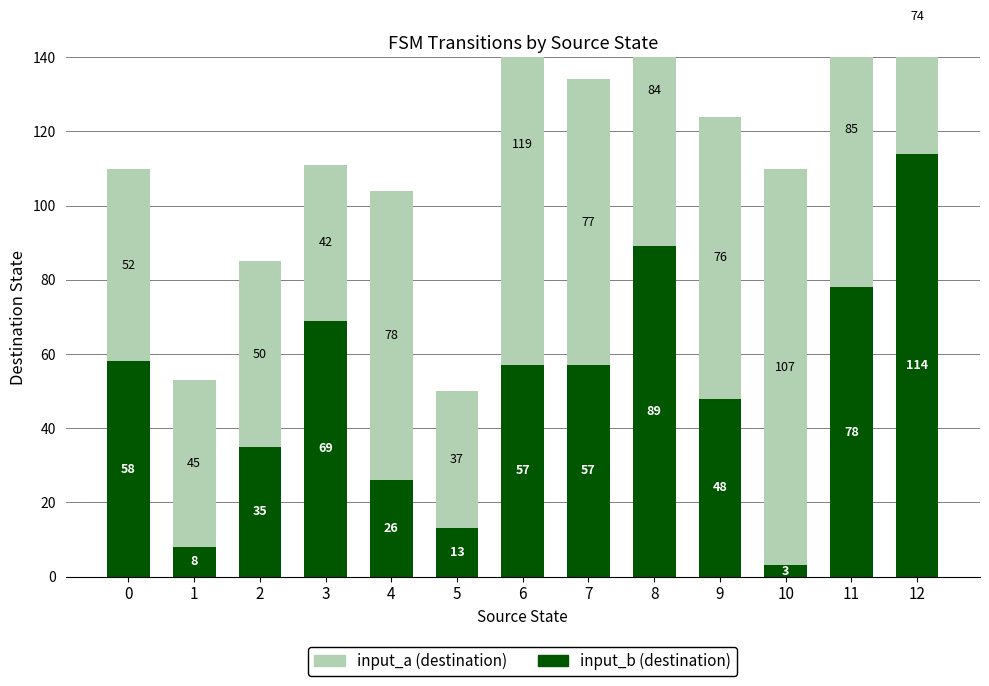

What is the sum of the input_b (destination) values at 7 and 8?

146